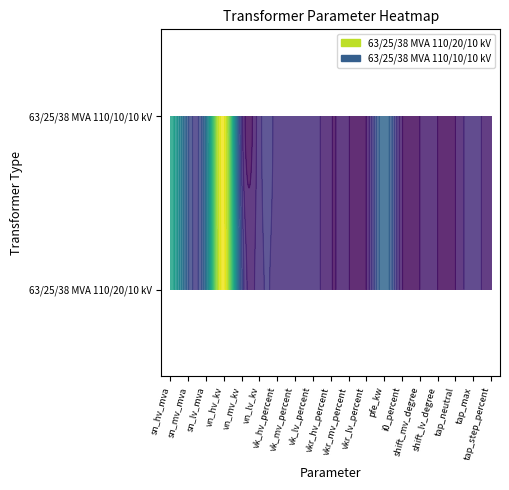

What is the difference between the second highest and minimum values in the 63/25/38 MVA 110/10/10 kV series?

63.0